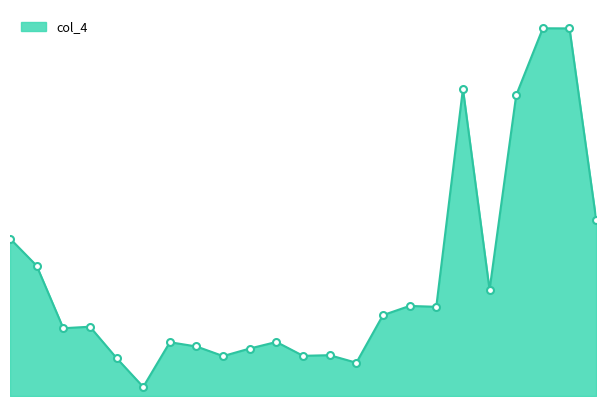

Is this an area chart (filled region under the line)?

Yes